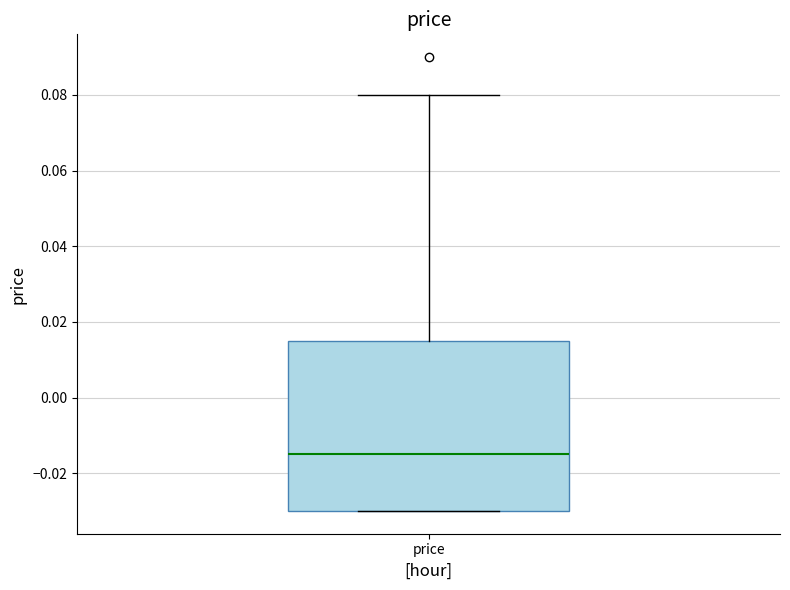

Transcribe this box plot: give where the median line is, the range the box spans, and where the two whiskers end, as read against the y-axis. The values are not printed on the chart, so give them approximately, as read against the axis.

median -0.014, box -0.030 to 0.016, whiskers -0.030 to 0.080